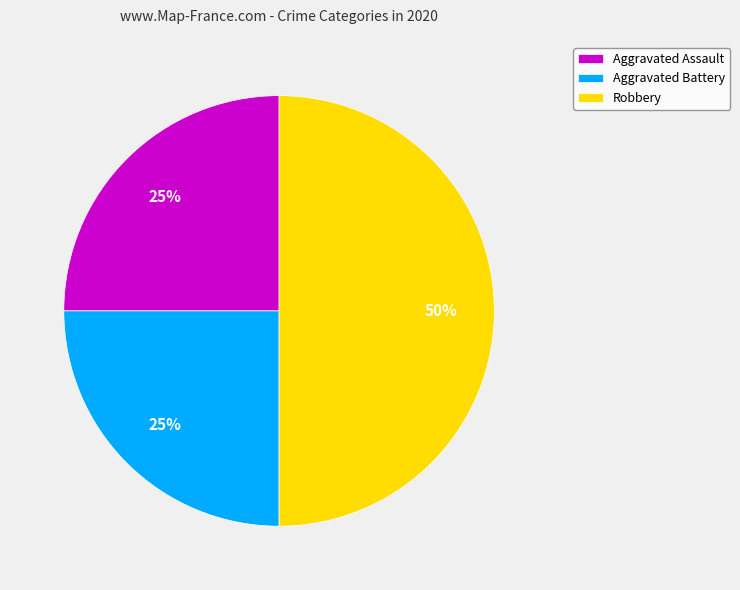

To the nearest percent, what is the combined percentage of Aggravated Battery and Robbery?

75%